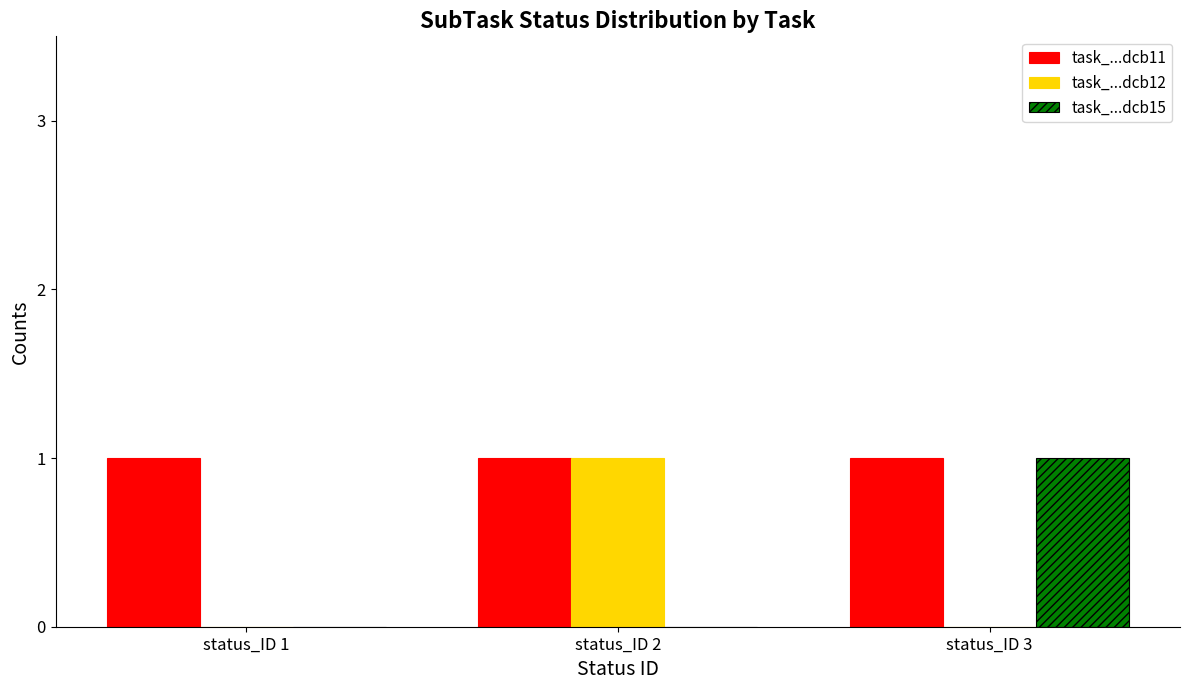

What is the sum of all task_...dcb12 values?

1